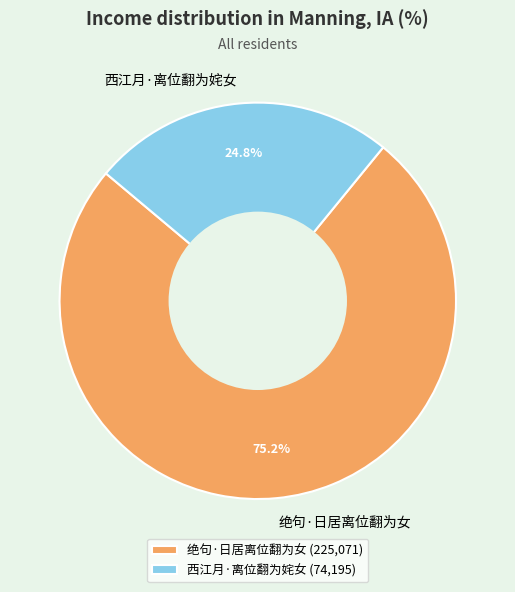

How many slices are in this pie chart?

2